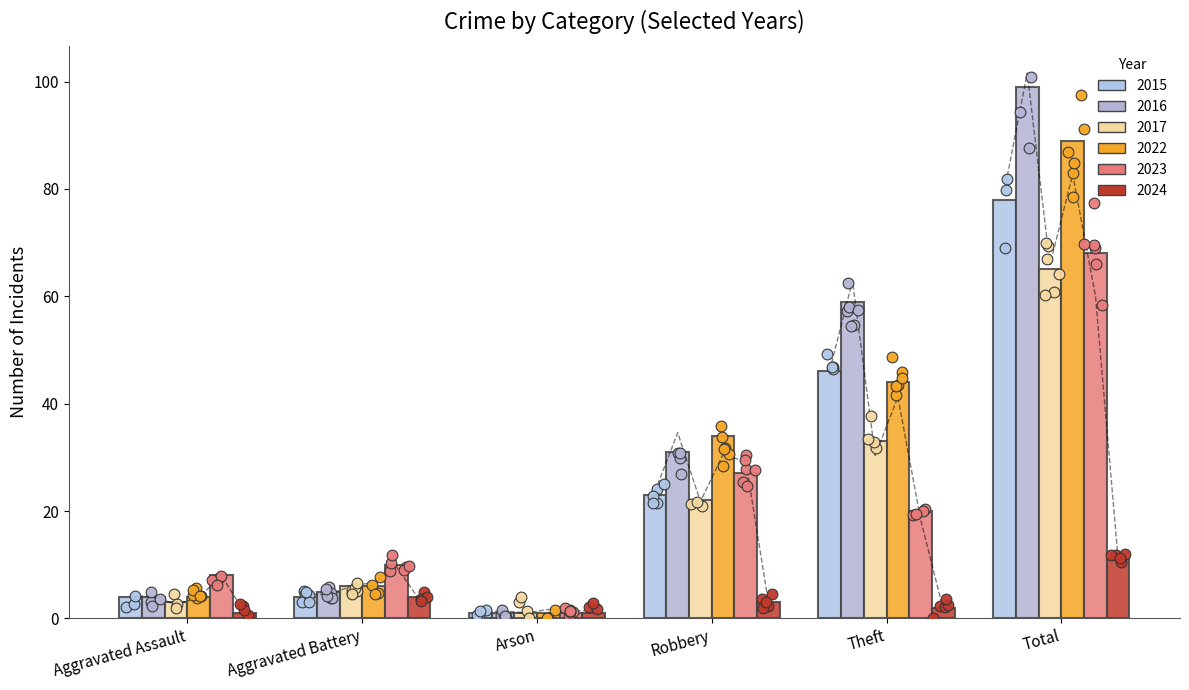

What is the total value across all series at Aggravated Battery?

35